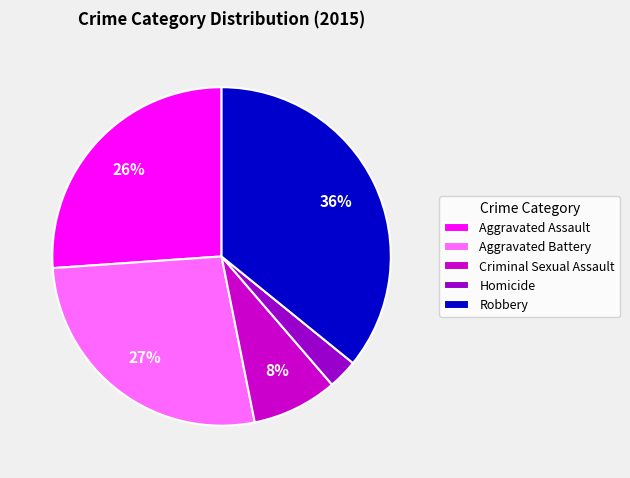

To the nearest percent, what is the difference between the Aggravated Battery and Criminal Sexual Assault slice percentages?

19%